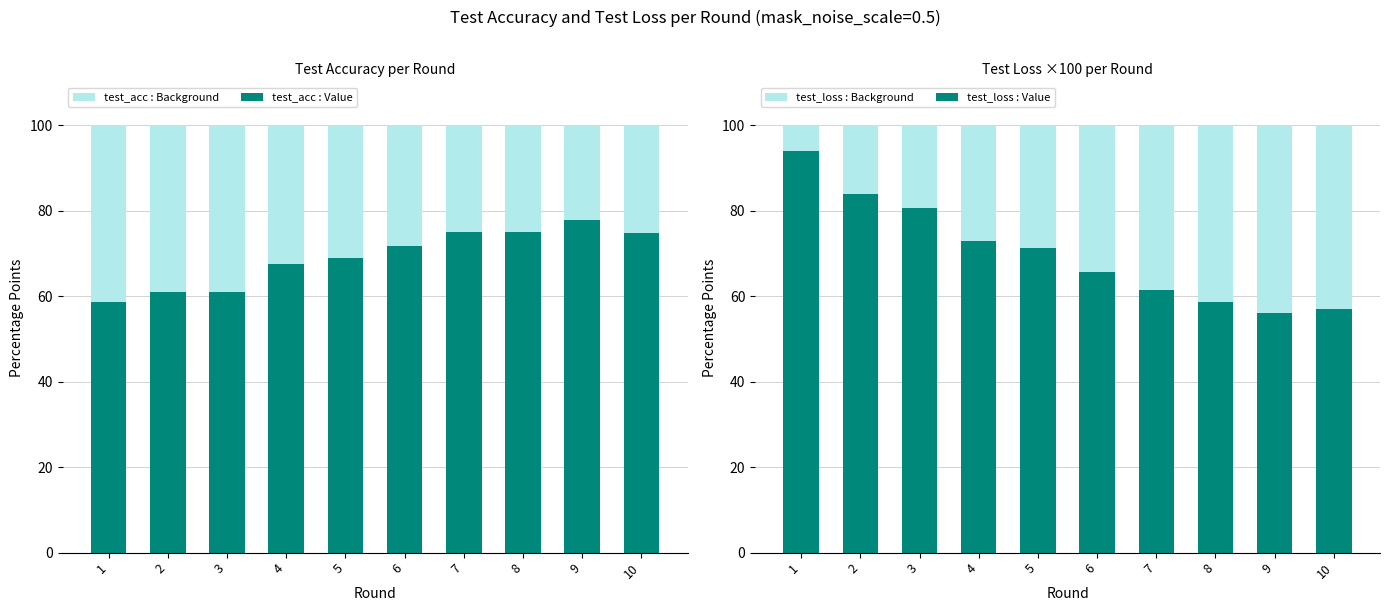

At which category does the chart reach its peak across all series?

1